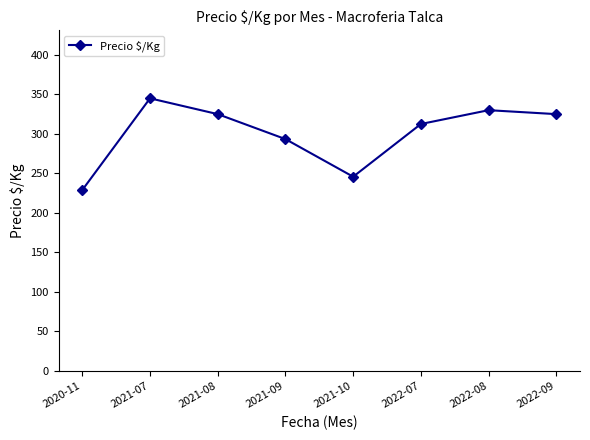

What is the difference between the maximum and minimum values?

116.0